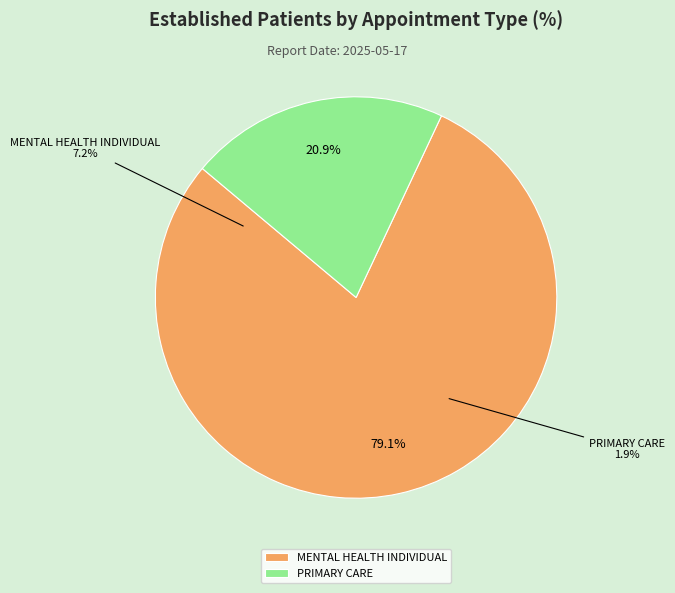

Count the number of slices in the pie.

2